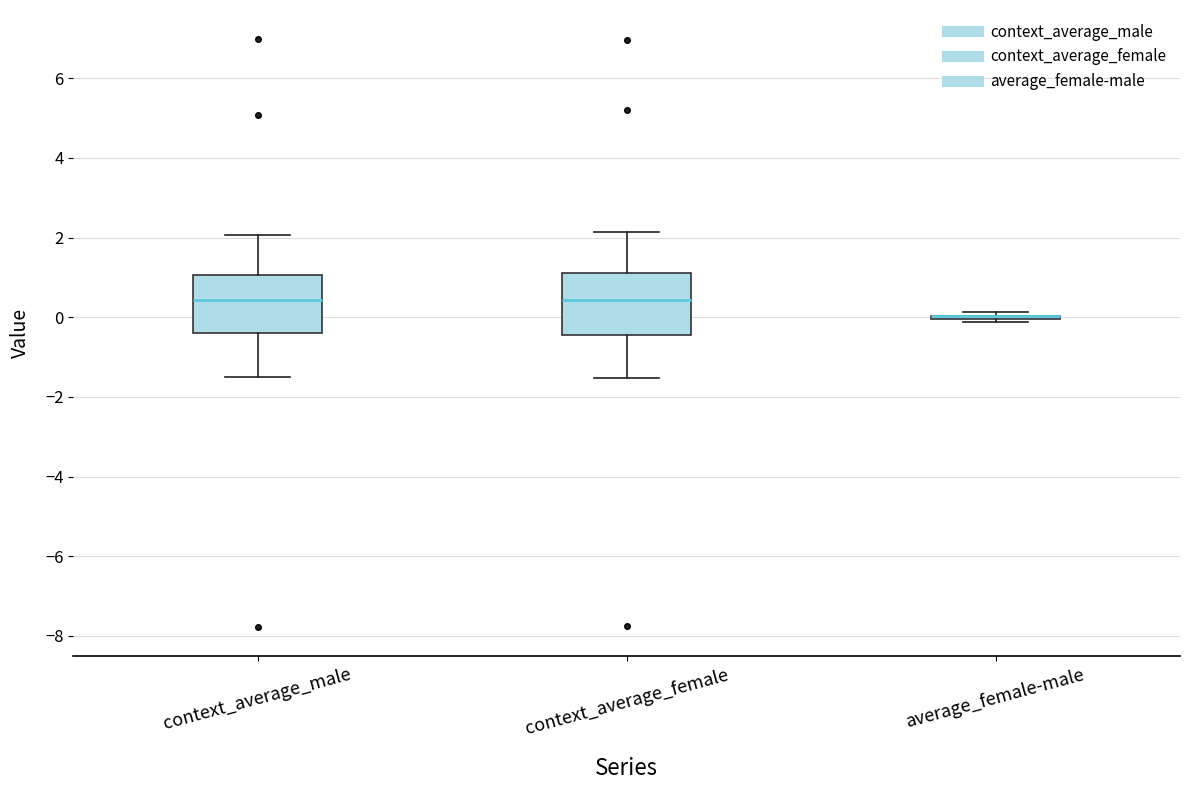

Reading left to right, read every box against the y-axis: the position of its median line, the range the box covers, and the ends of its whiskers. The values are not printed on the chart, so give them approximately, as read against the axis.

context_average_male: median 0.4, box -0.4 to 1.0, whiskers -1.4 to 2.0
context_average_female: median 0.4, box -0.4 to 1.2, whiskers -1.6 to 2.2
average_female-male: box collapsed to a line at 0.0, whiskers -0.2 to 0.2